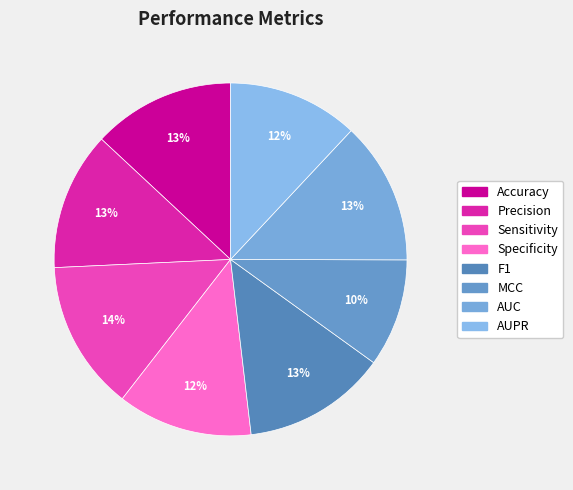

To the nearest percent, what is the combined percentage of Sensitivity and AUPR?

26%